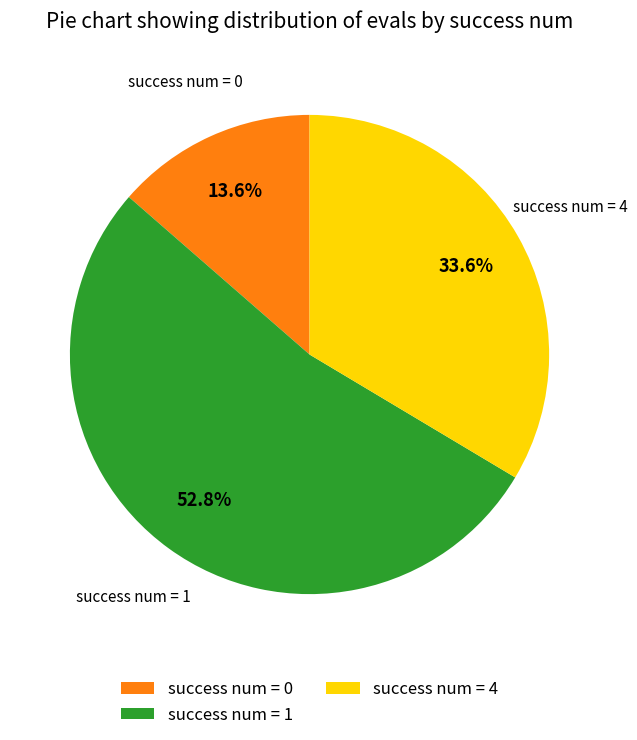

What portion of the pie excludes success num = 1?

47.2%